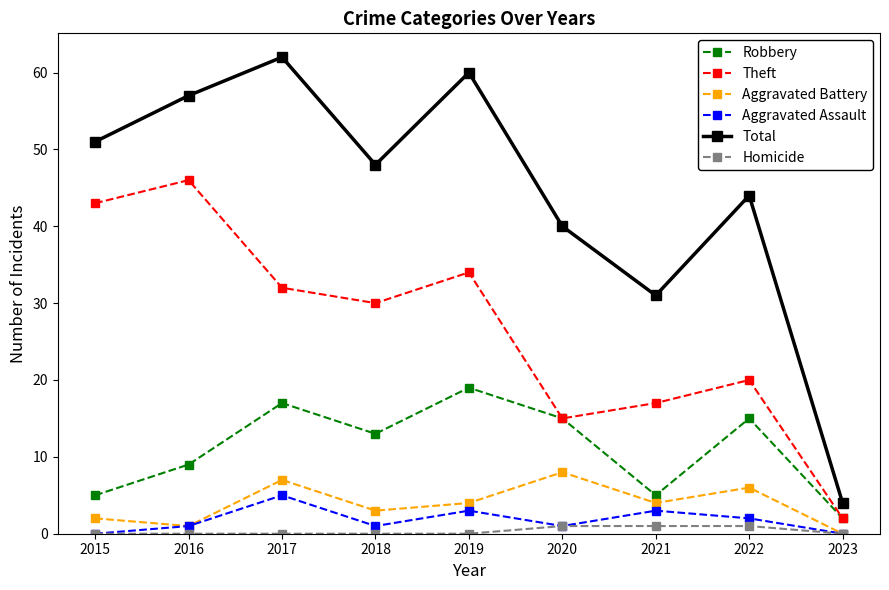

Reading left to right, transcribe all the data shown in this chart.

Robbery: 2015=5	2016=9	2017=17	2018=13	2019=19	2020=15	2021=5	2022=15	2023=2
Theft: 2015=43	2016=46	2017=32	2018=30	2019=34	2020=15	2021=17	2022=20	2023=2
Aggravated Battery: 2015=2	2016=1	2017=7	2018=3	2019=4	2020=8	2021=4	2022=6	2023=0
Aggravated Assault: 2015=0	2016=1	2017=5	2018=1	2019=3	2020=1	2021=3	2022=2	2023=0
Total: 2015=51	2016=57	2017=62	2018=48	2019=60	2020=40	2021=31	2022=44	2023=4
Homicide: 2015=0	2016=0	2017=0	2018=0	2019=0	2020=1	2021=1	2022=1	2023=0